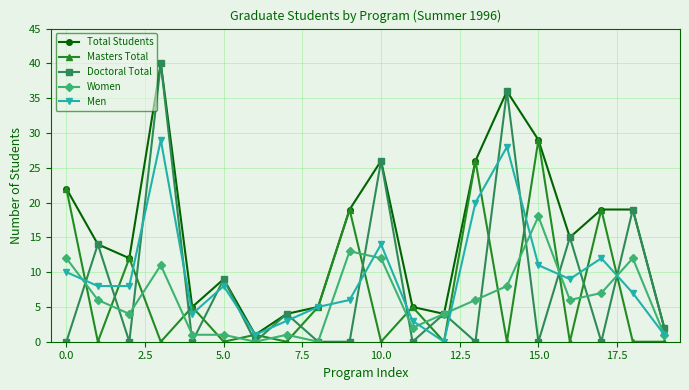

Which series has the largest range (max minus min)?

Doctoral Total